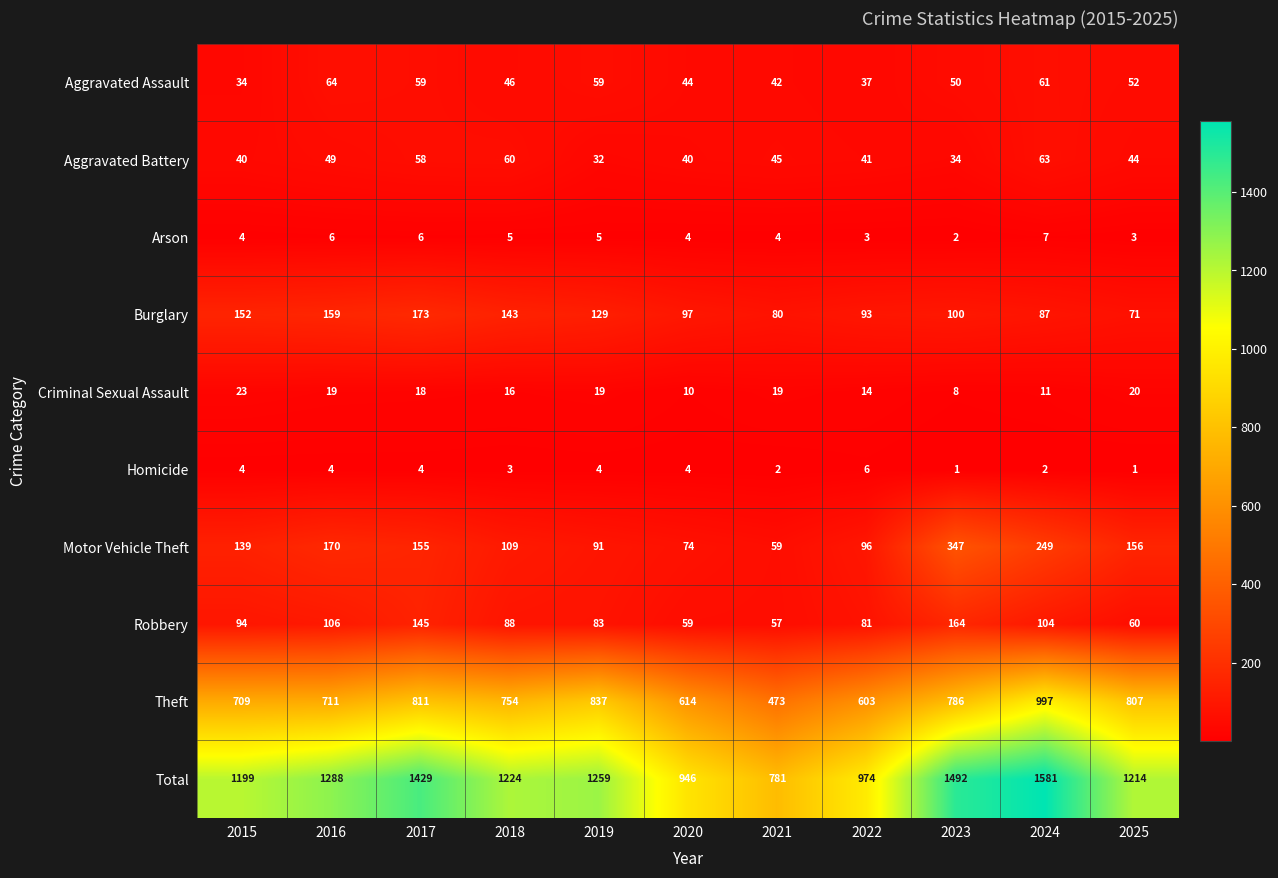

Which series changed the most between 2019 and 2023?

Motor Vehicle Theft